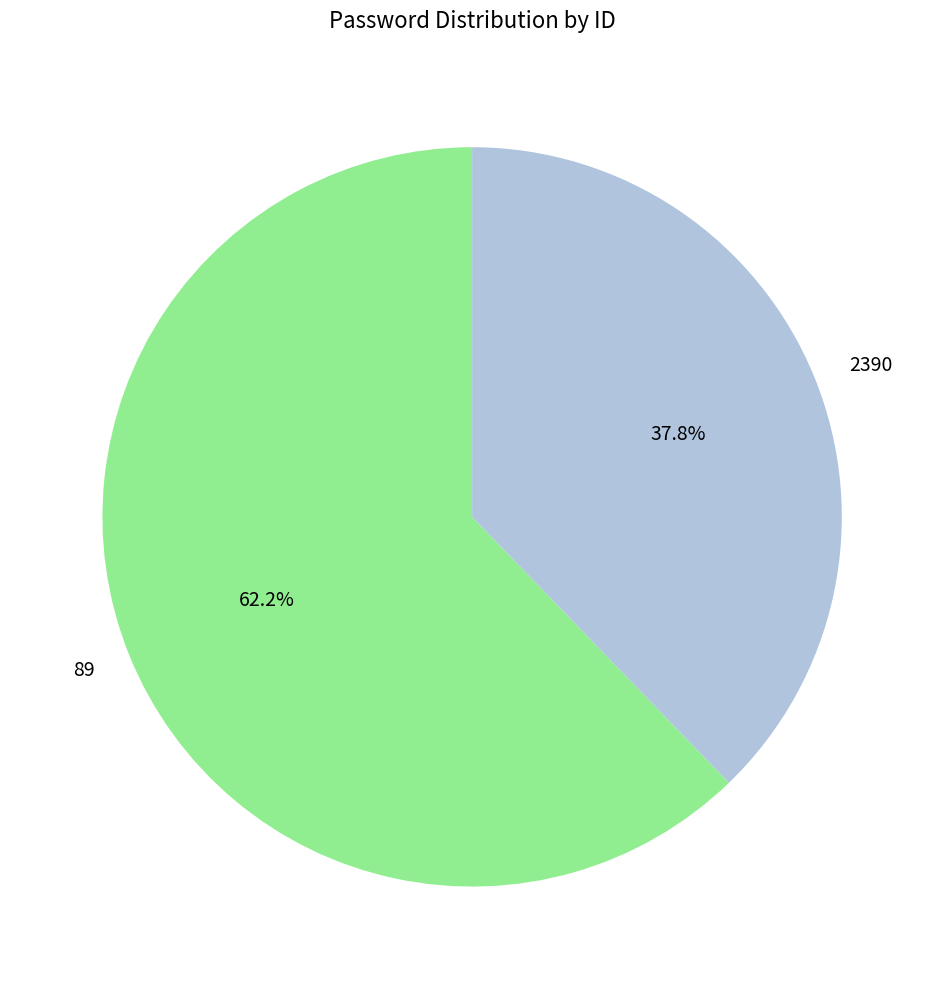

What is the majority slice?

89